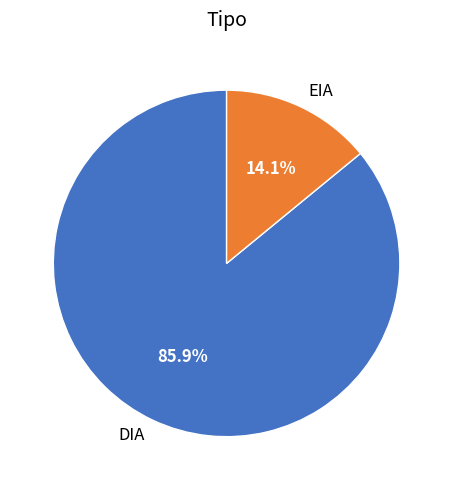

Is it true that EIA is 2% of the pie?

False